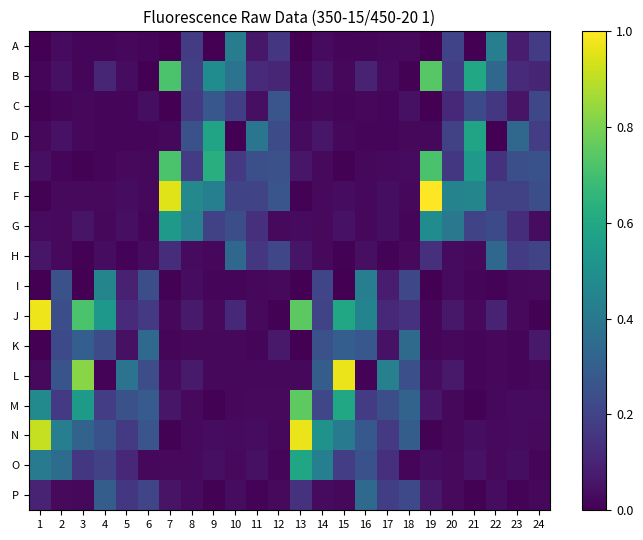

Which category has the lowest value across all series?

7